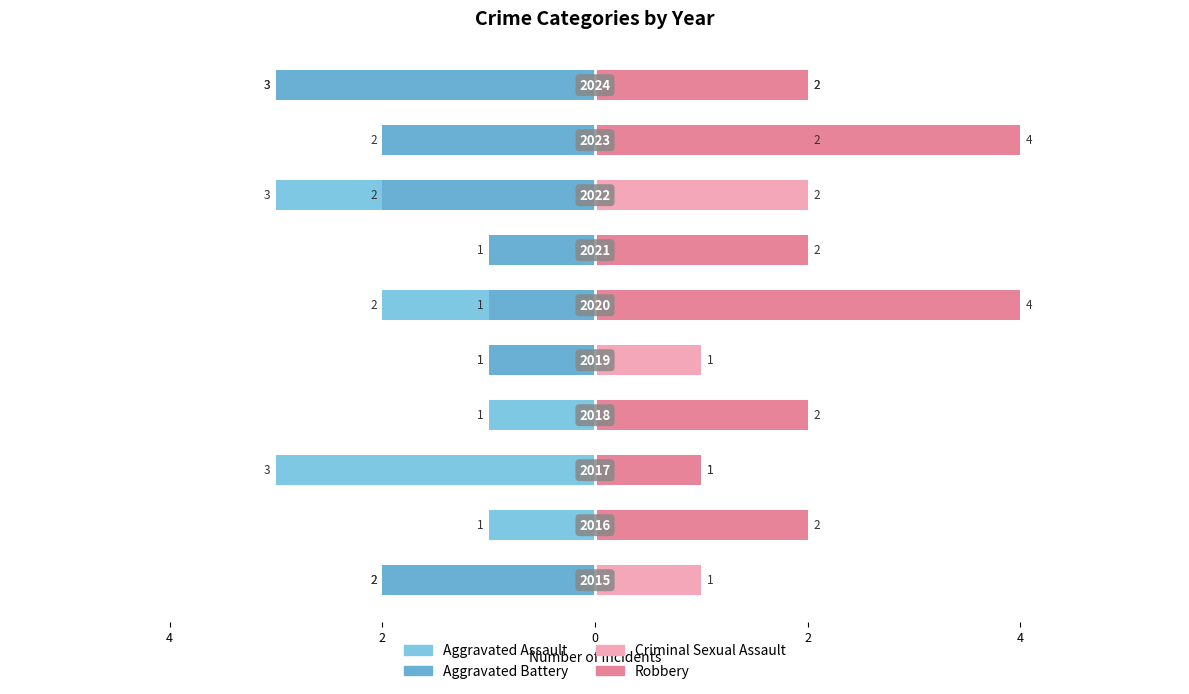

How many data points in Criminal Sexual Assault are less than 1?

4